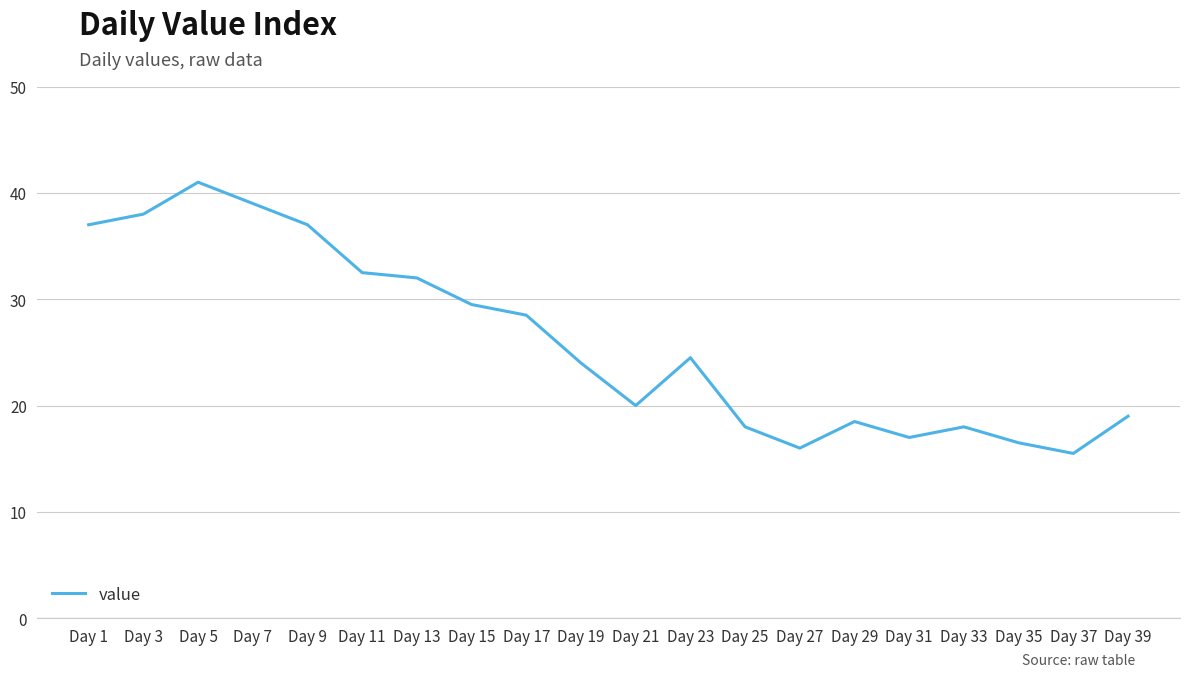

Is this an area chart (filled region under the line)?

No